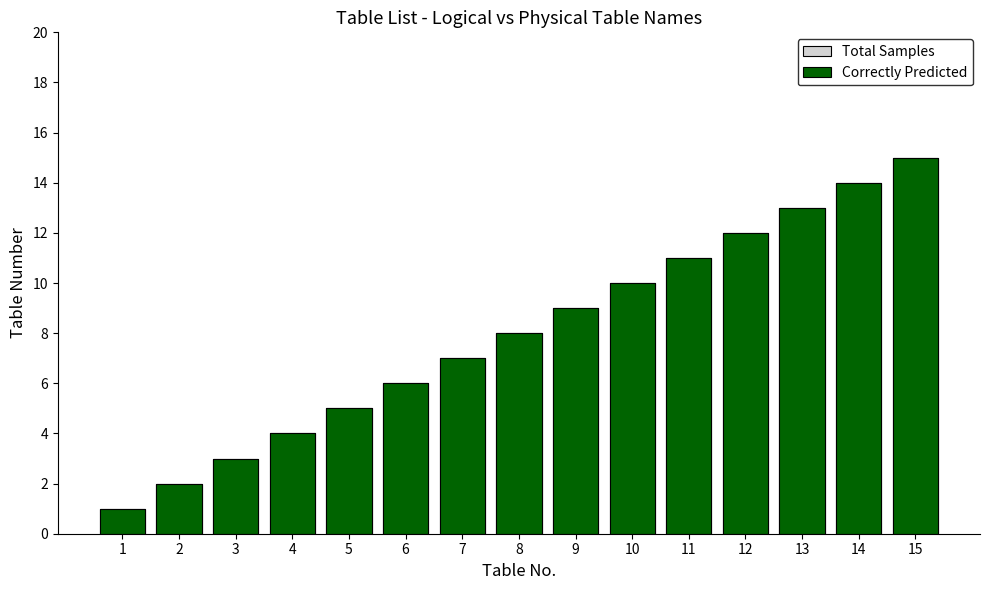

How many values in the Correctly Predicted series are below 8?

7